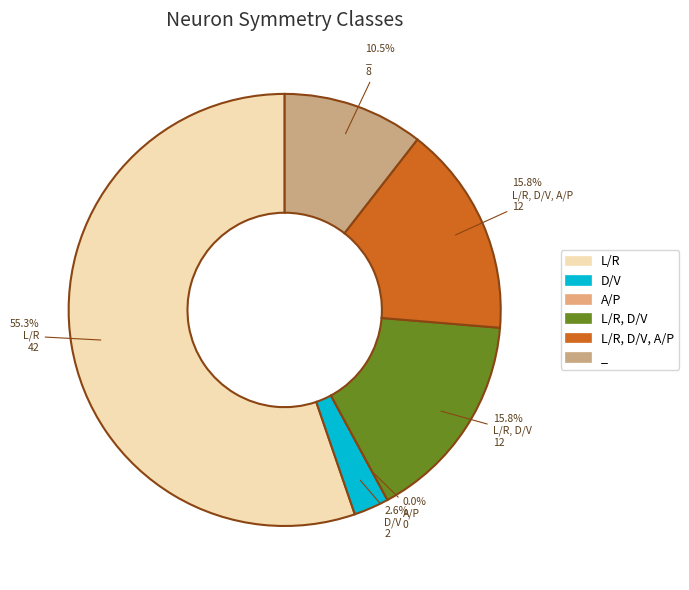

Is it true that A/P is 1% of the pie?

False